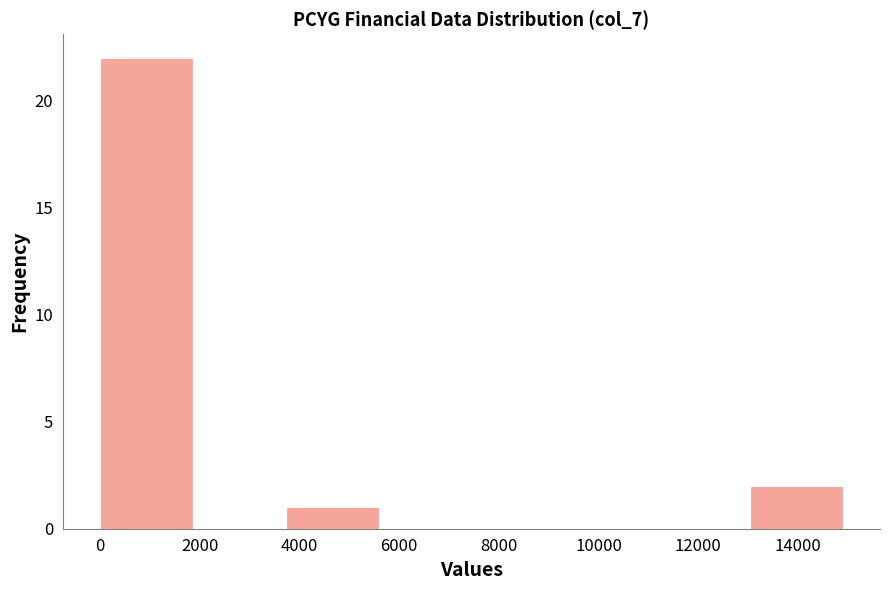

What is the height of the bar covering 13000 to 15000 on the x-axis? Neither the bar edges nor the heights are printed on the chart, so give them approximately, as read against the axes.

2